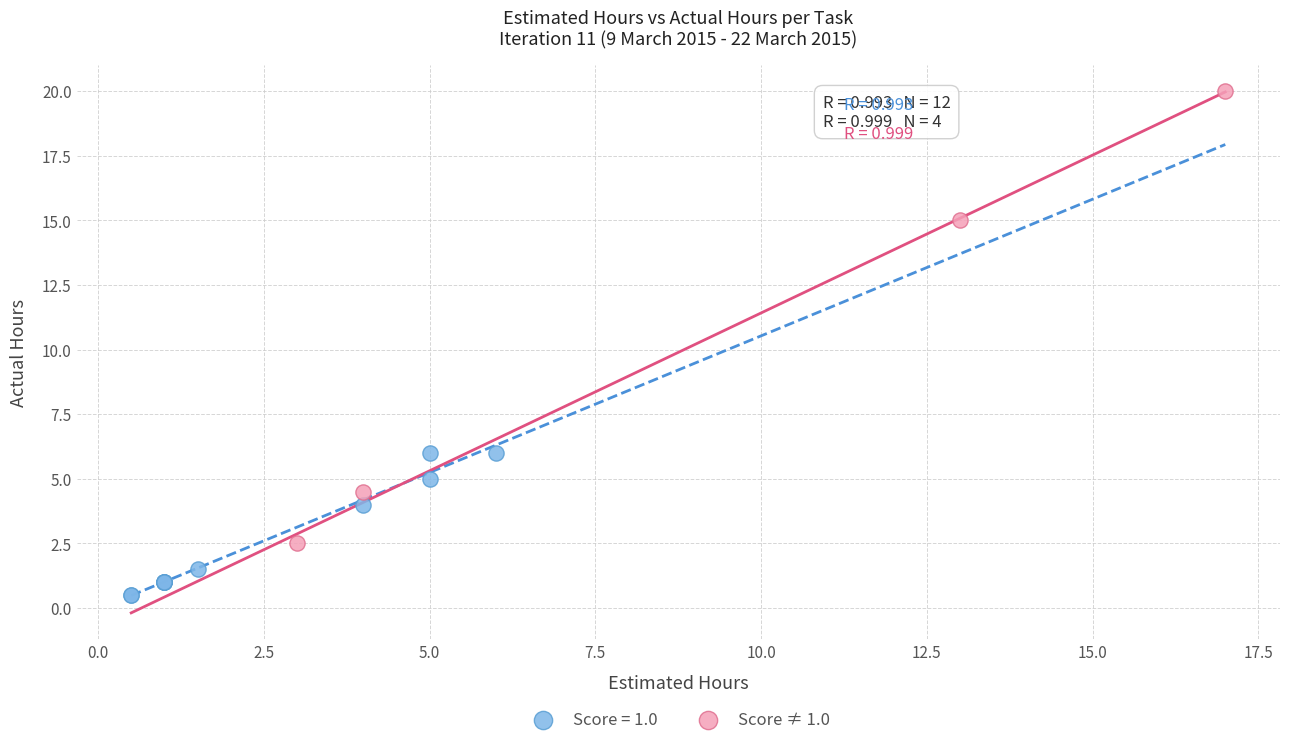

Which series reaches the maximum Y coordinate?

Score ≠ 1.0